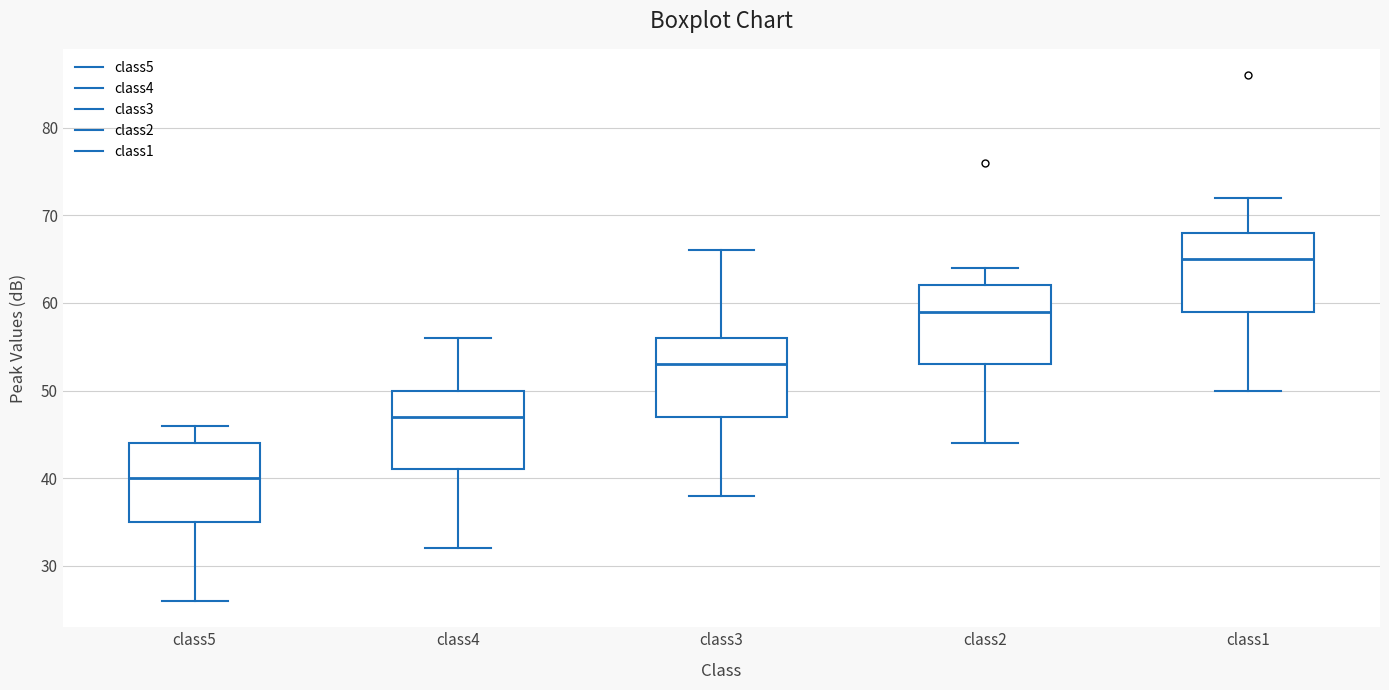

Which box's median line is the highest?

class1